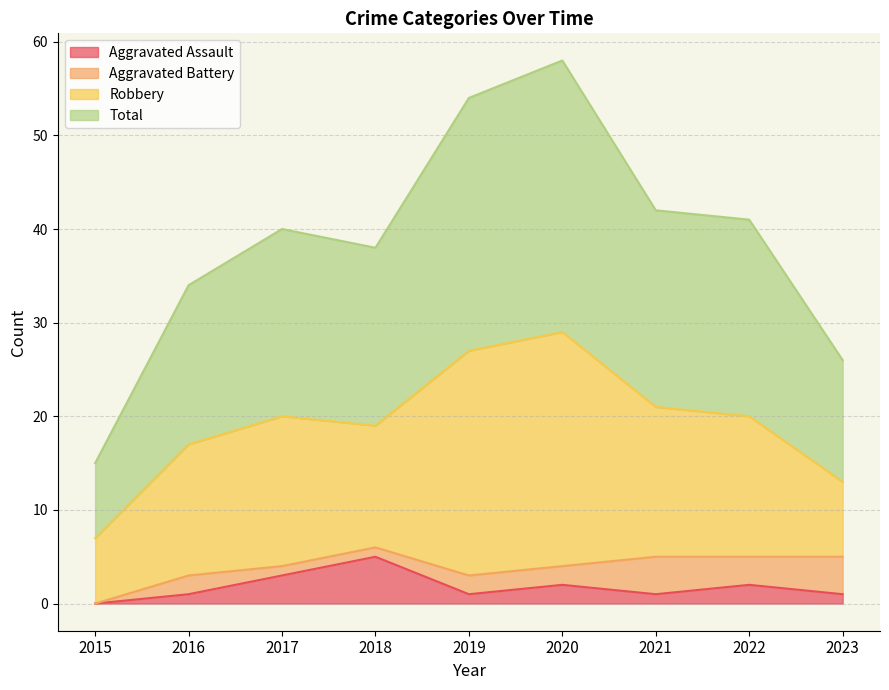

True or false: Total and Aggravated Assault cross at least once.

False